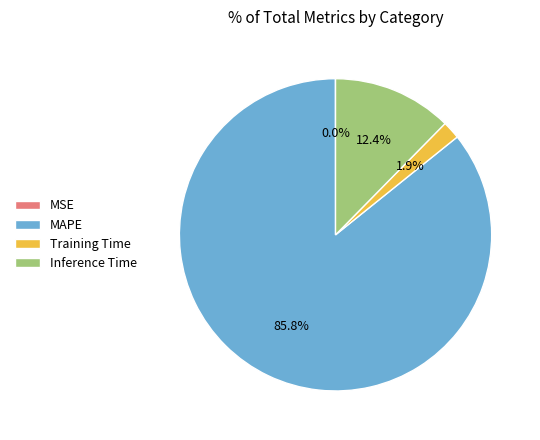

What is the largest slice in the pie chart?

MAPE